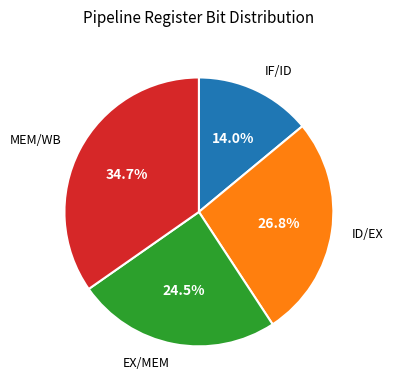

To the nearest percent, what is the difference between the ID/EX and EX/MEM slice percentages?

2%